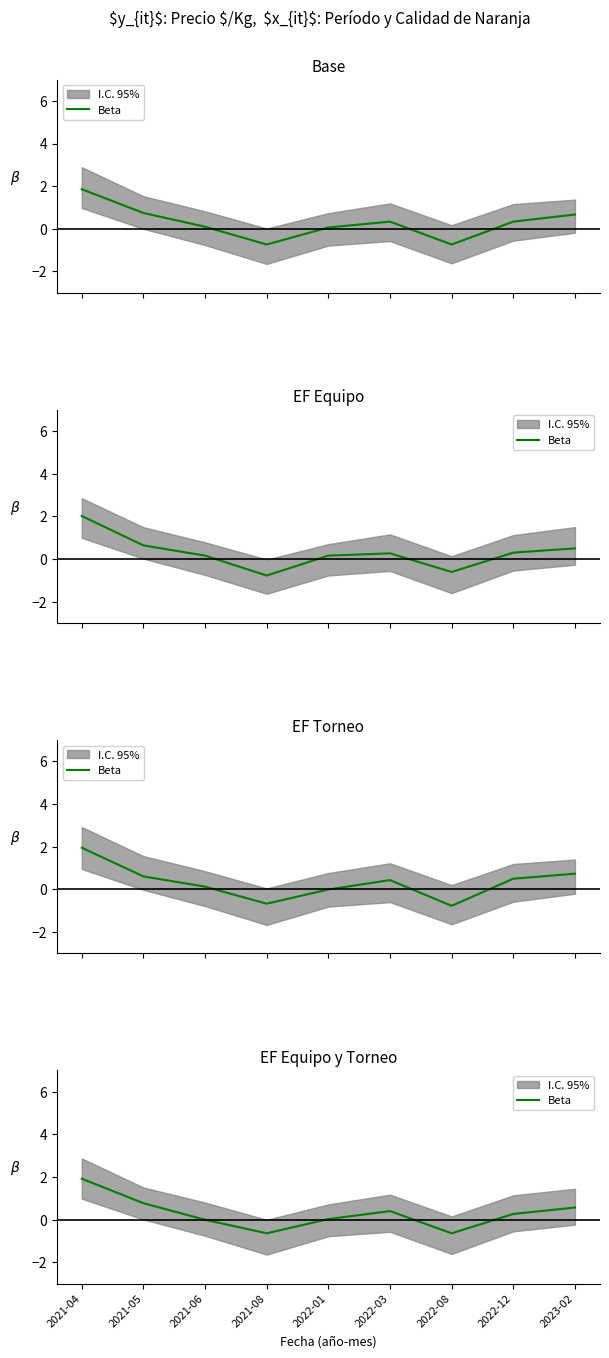

List the labels in order of value, largest first.

2021-04, 2021-05, 2023-02, 2022-03, 2022-12, 2022-01, 2021-06, 2021-08, 2022-08